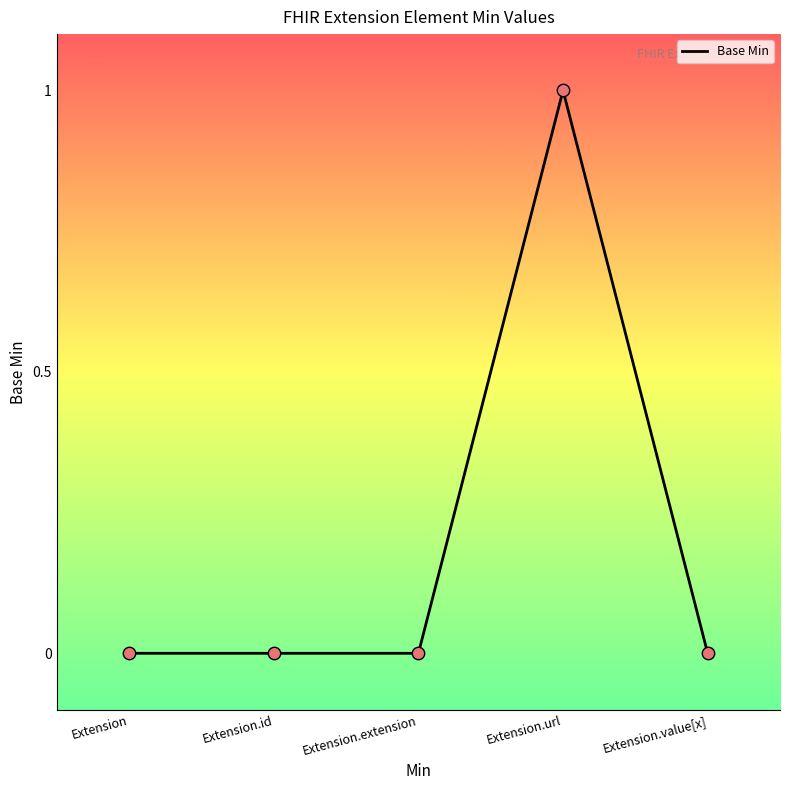

Which has a higher value, Extension.extension or Extension.url?

Extension.url